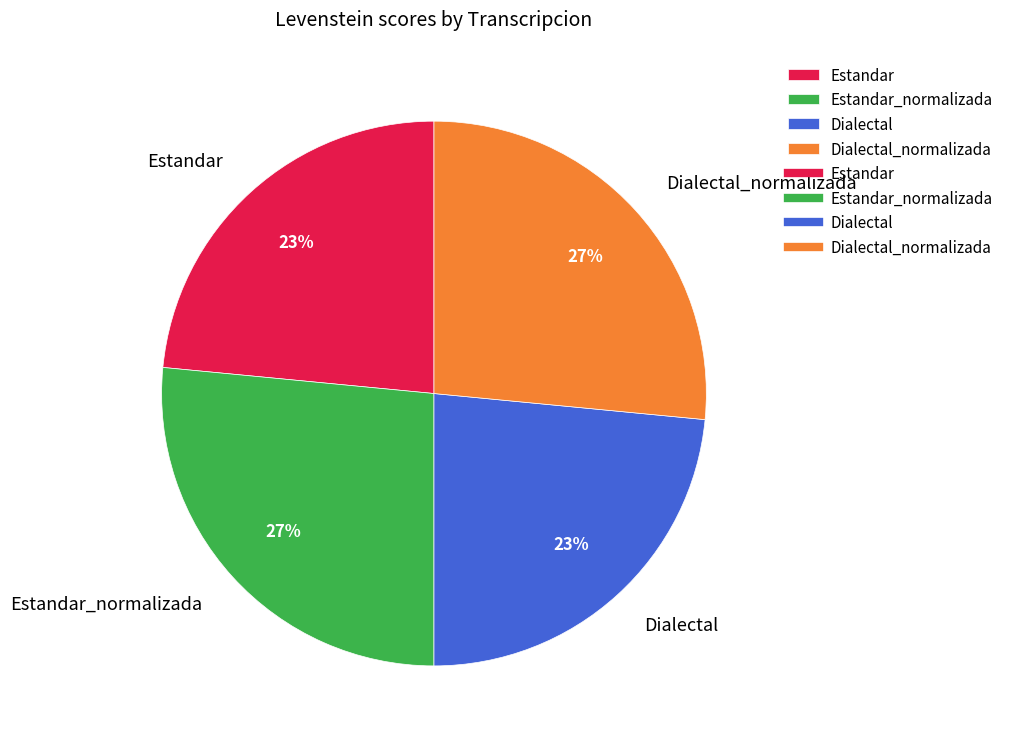

Count the number of slices in the pie.

4